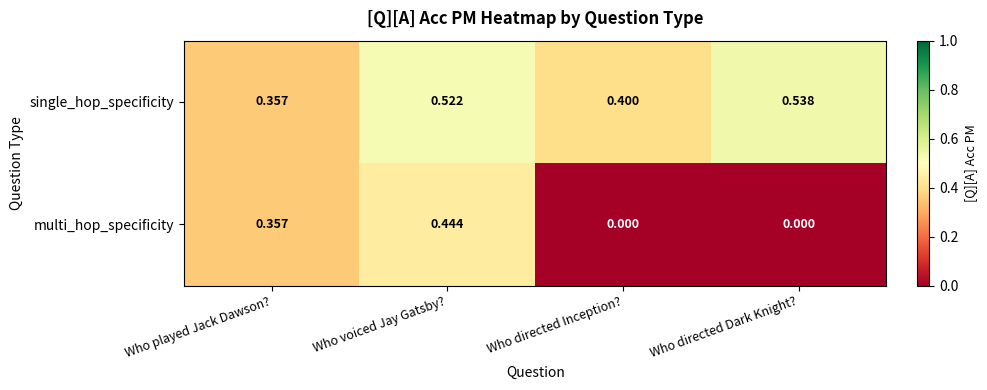

Which series has the largest total across all categories?

single_hop_specificity